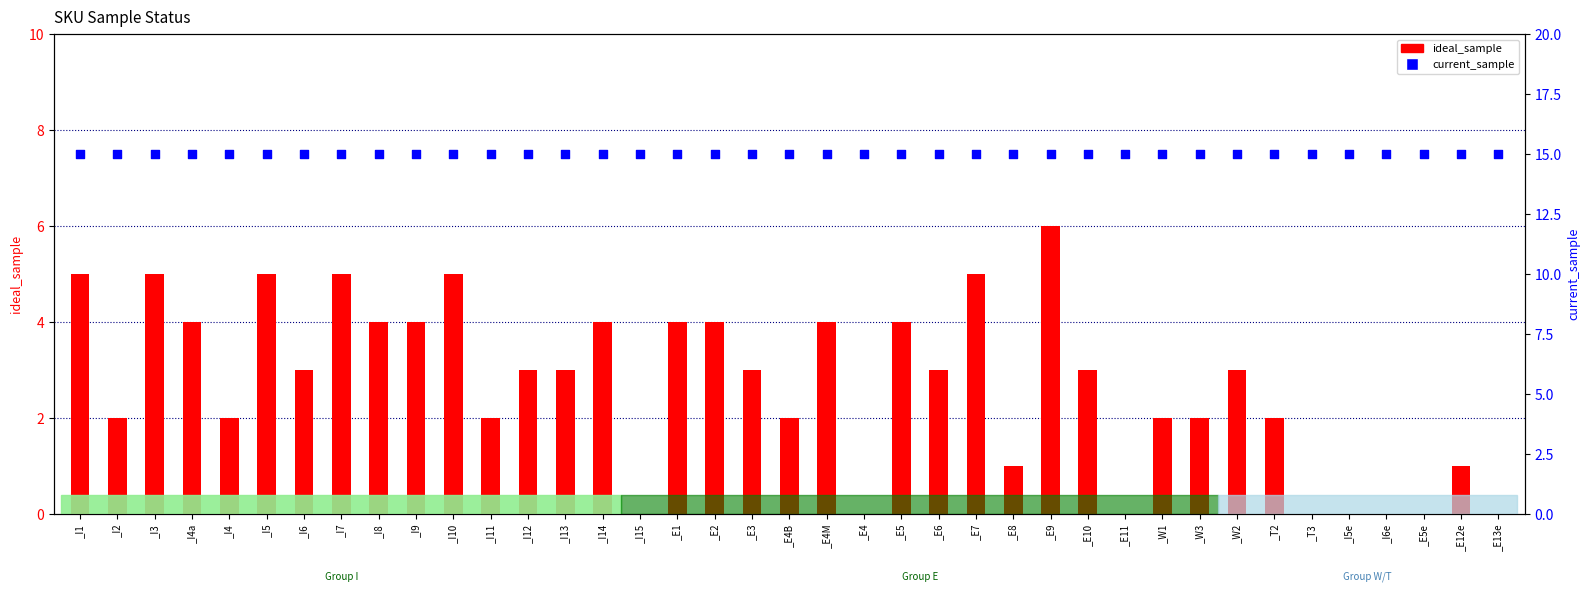

What is the total value across all series at _I5?

20